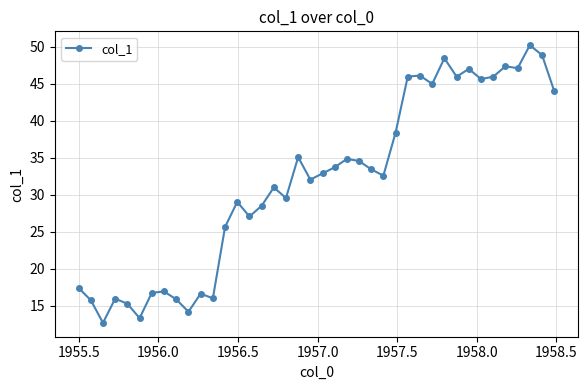

What is the difference between the maximum and minimum values?

37.5